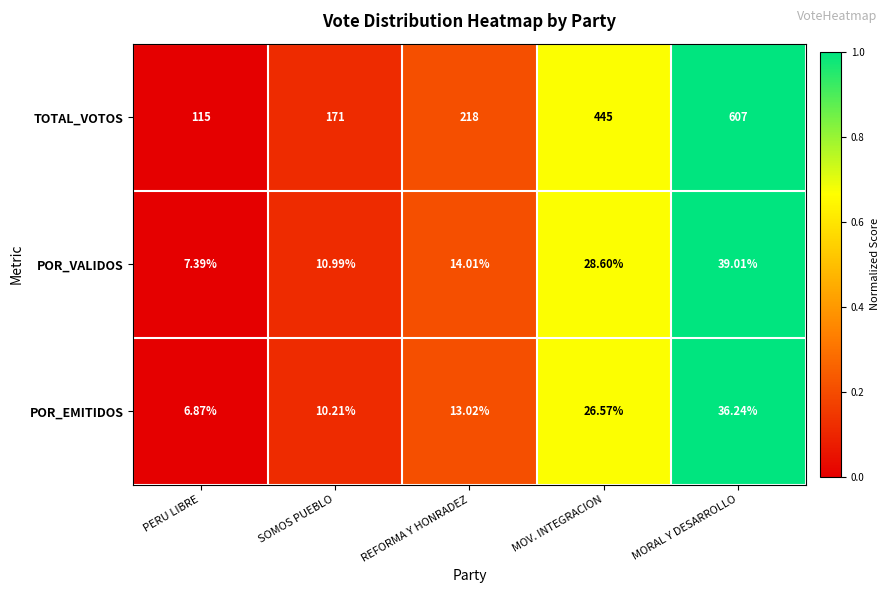

Which series has the widest spread of values?

TOTAL_VOTOS